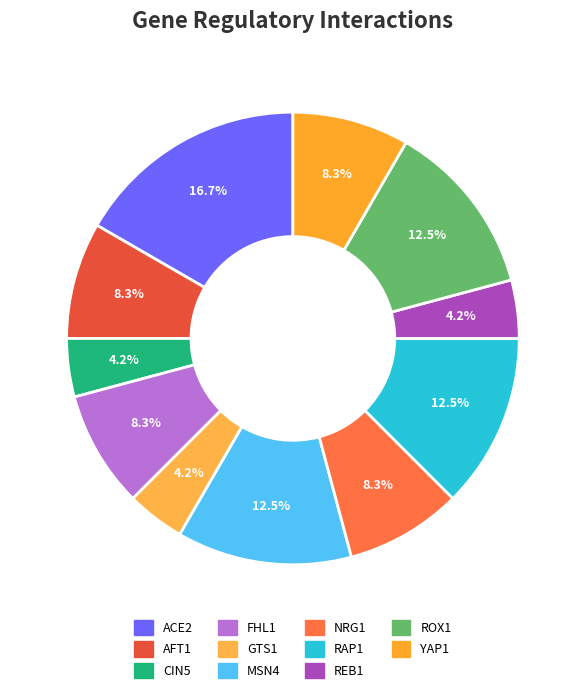

Is there any slice that represents more than half of the pie?

No